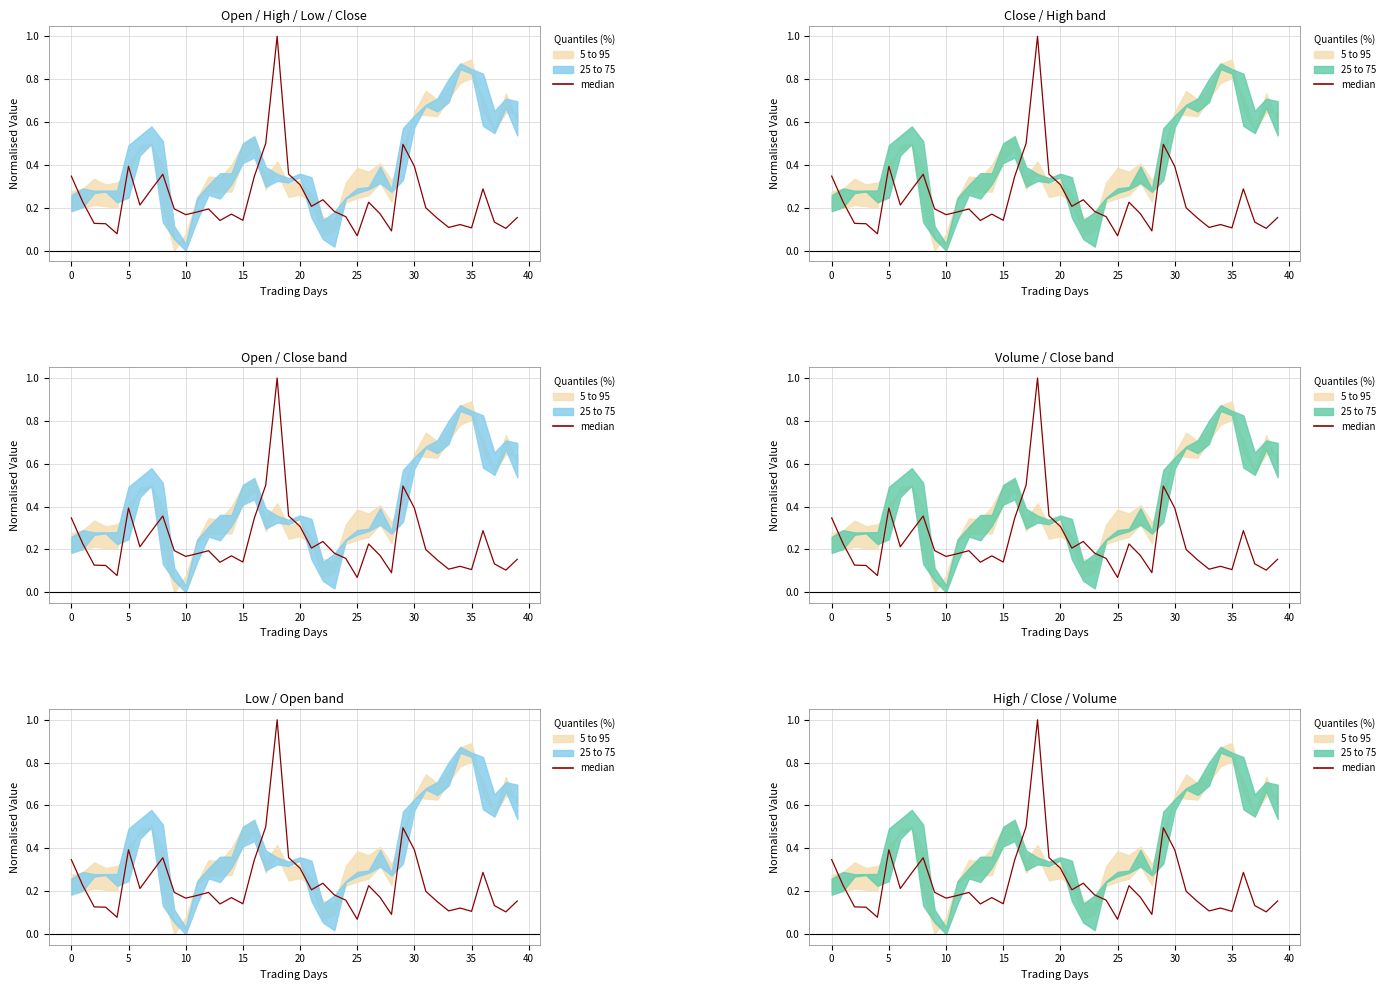

At which label is the value closest to 0?

25